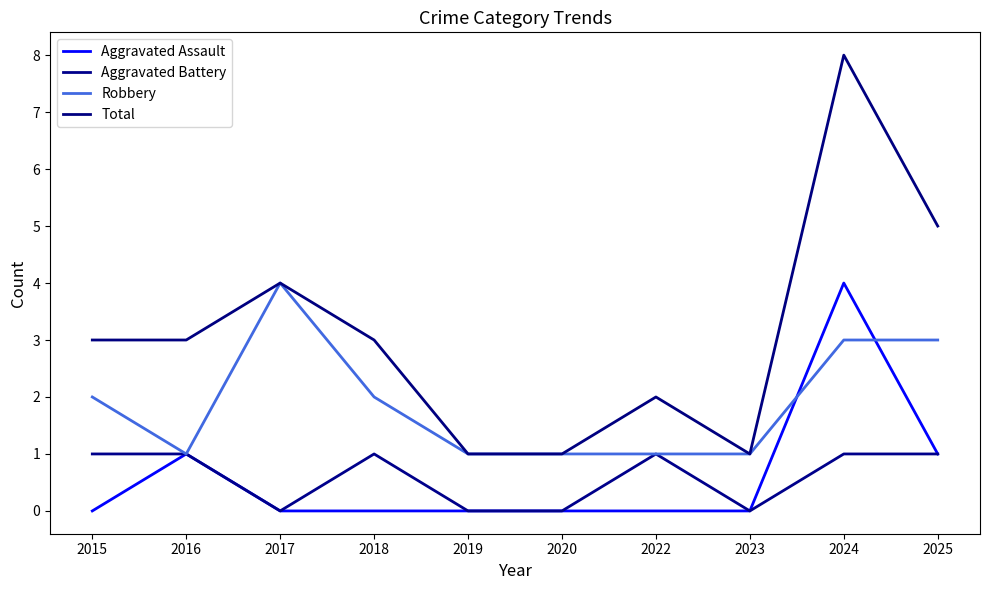

What is the difference between the Aggravated Assault values at 2016 and 2017?

1